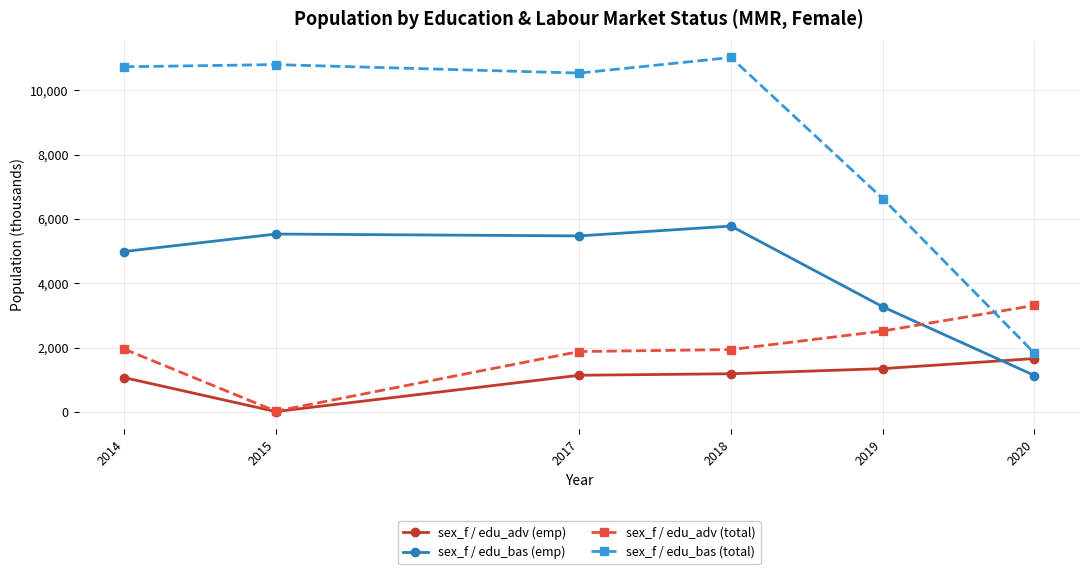

Which series changed the most between 2015 and 2019?

sex_f / edu_bas (total)